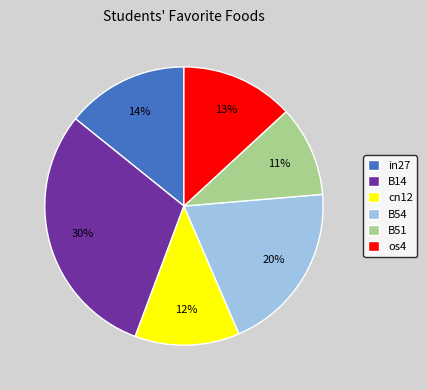

The in27 slice represents 14% of the pie. True or false?

True